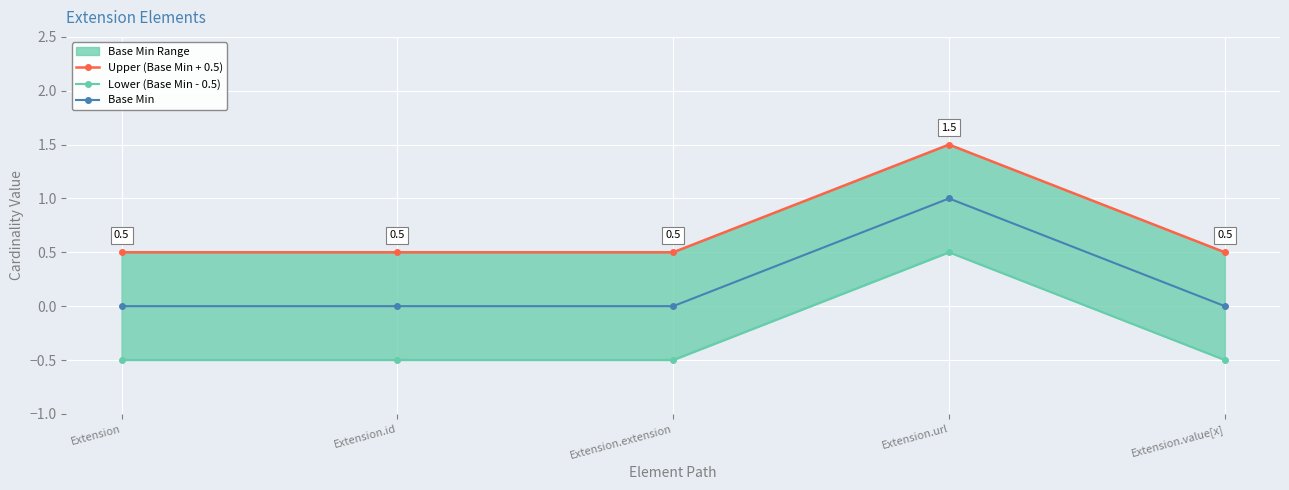

What is the spread (max minus min) of values at Extension?

1.0